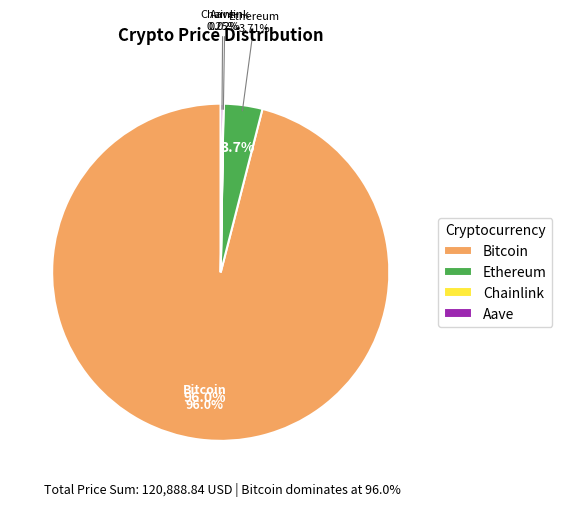

To the nearest percent, what is the average slice percentage?

25%